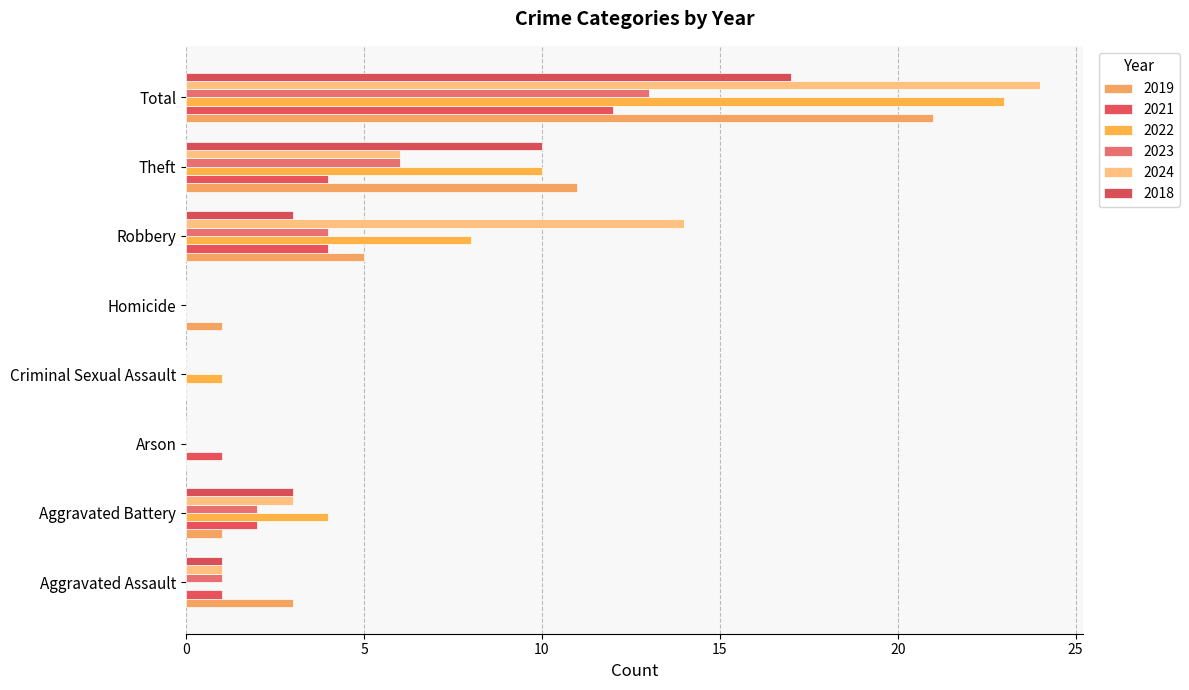

How many series are shown in this chart?

6